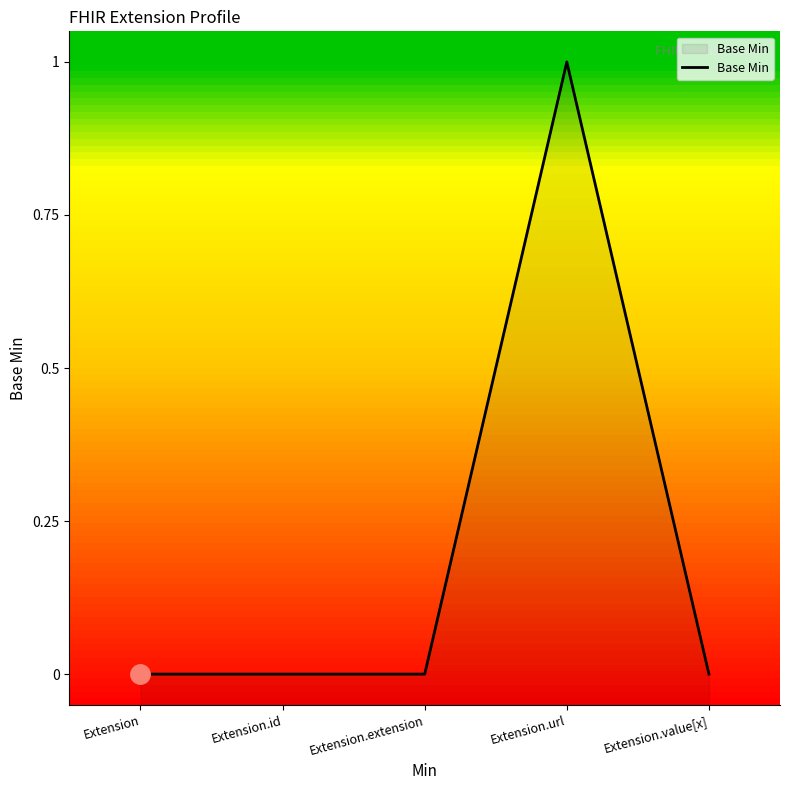

Rank the categories by value from highest to lowest.

Extension.url, Extension, Extension.id, Extension.extension, Extension.value[x]